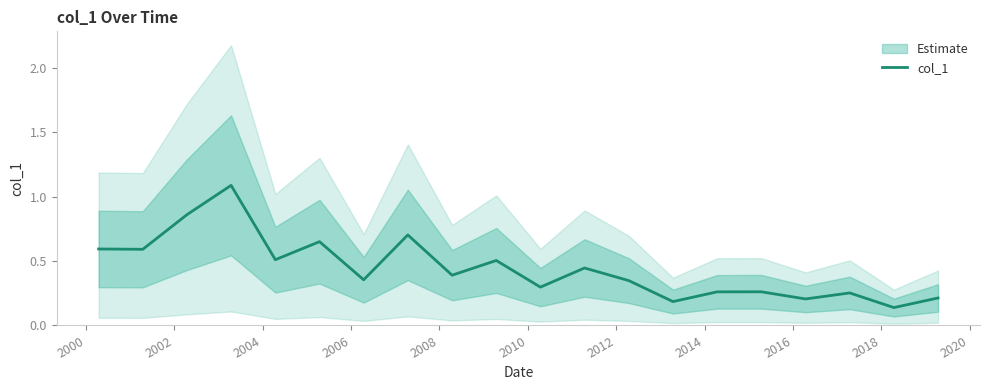

How many interior local valleys (lower than both neighbors) does the data have?

8